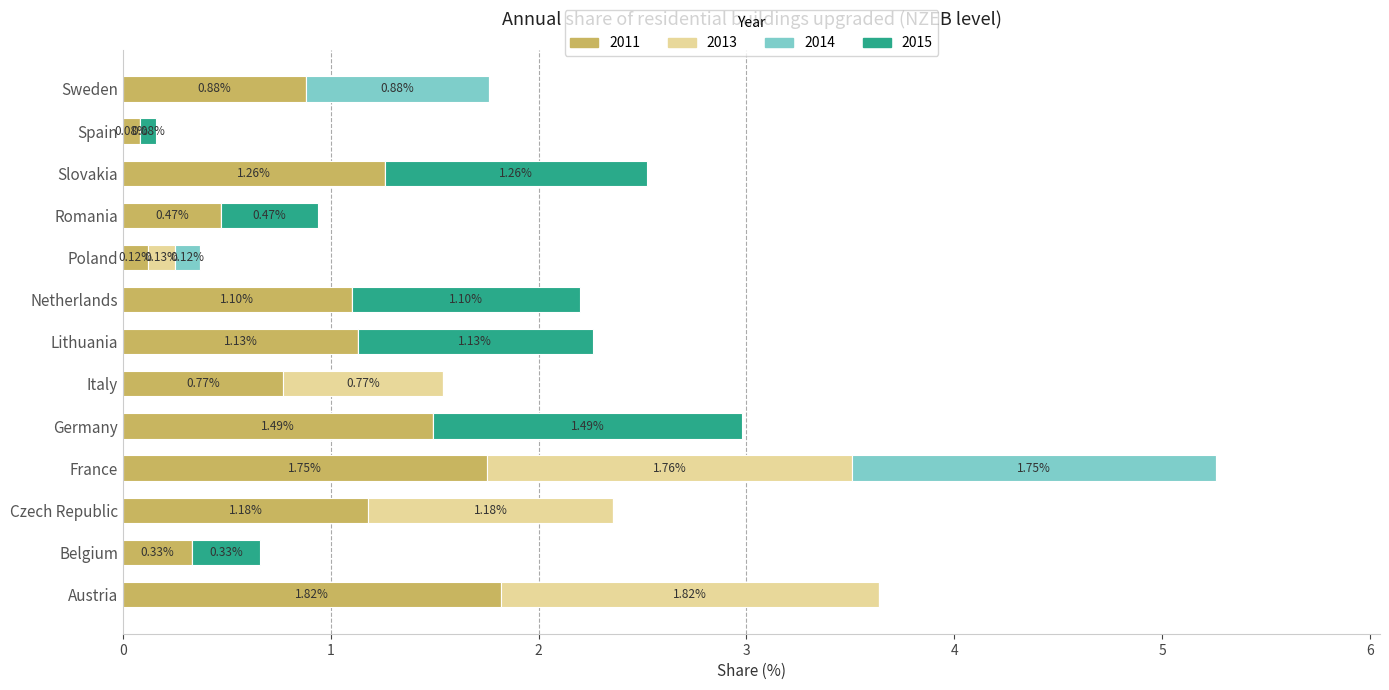

At which category is the sum across all series the highest?

France